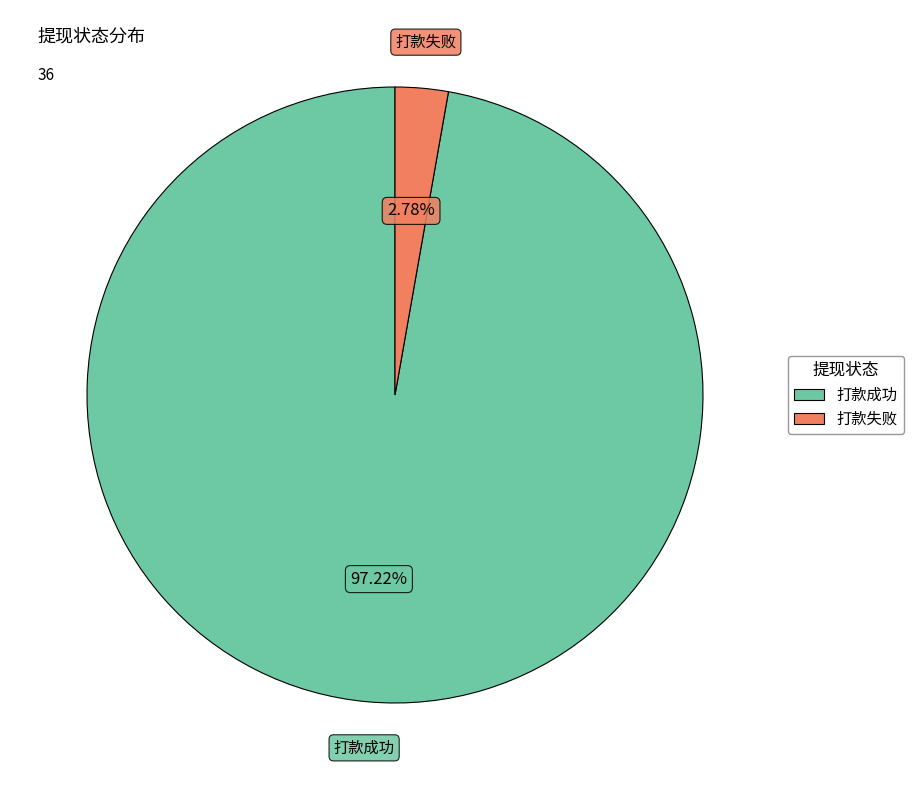

How many slices are in this pie chart?

2